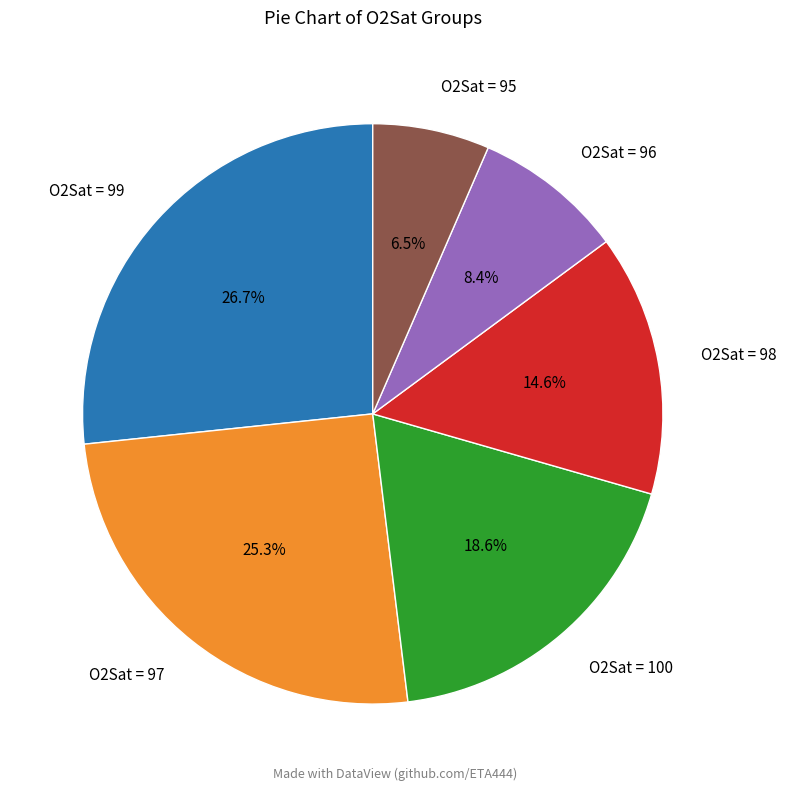

What is the smallest slice in the pie chart?

O2Sat = 95